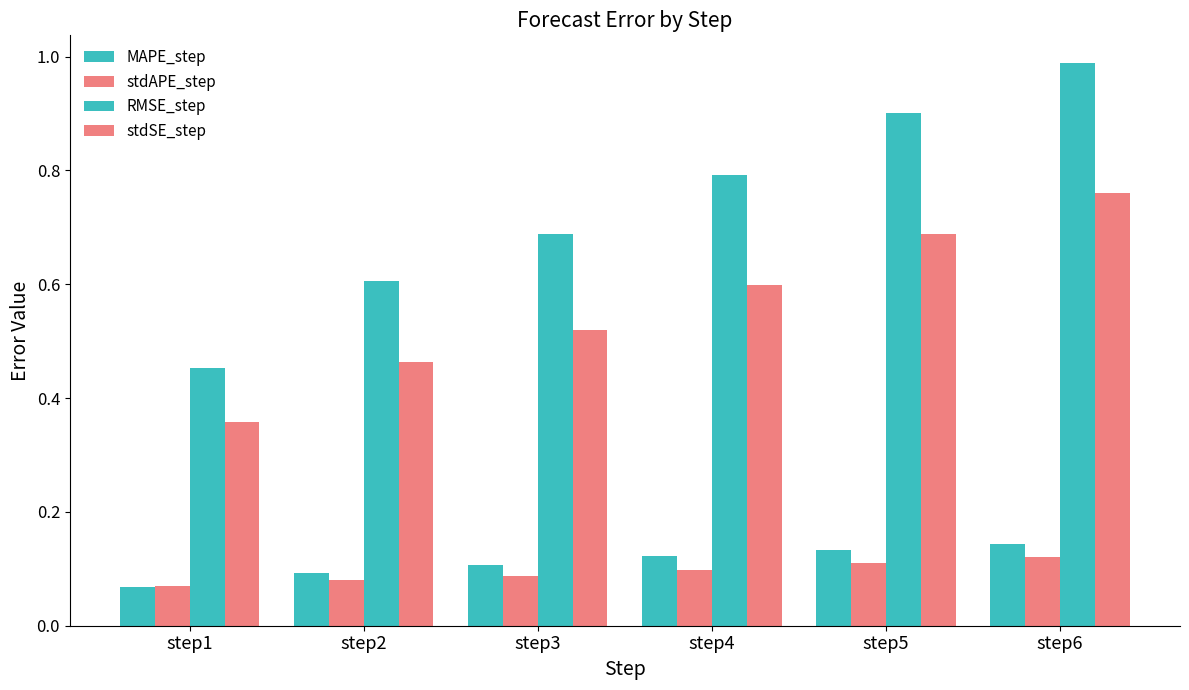

Between step3 and step6, which series saw the biggest shift?

RMSE_step